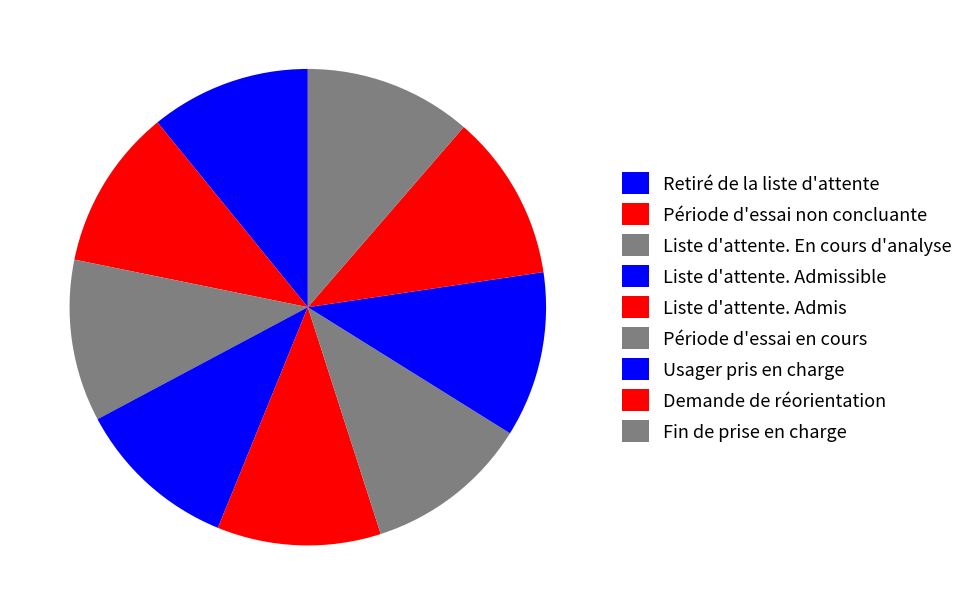

What percentage is the Usager pris en charge slice, to the nearest percent?

11%